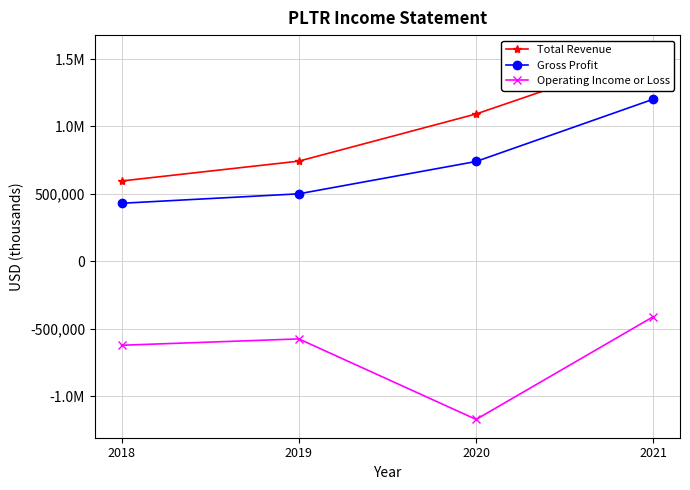

How many values in the Gross Profit series exceed 740100?

1